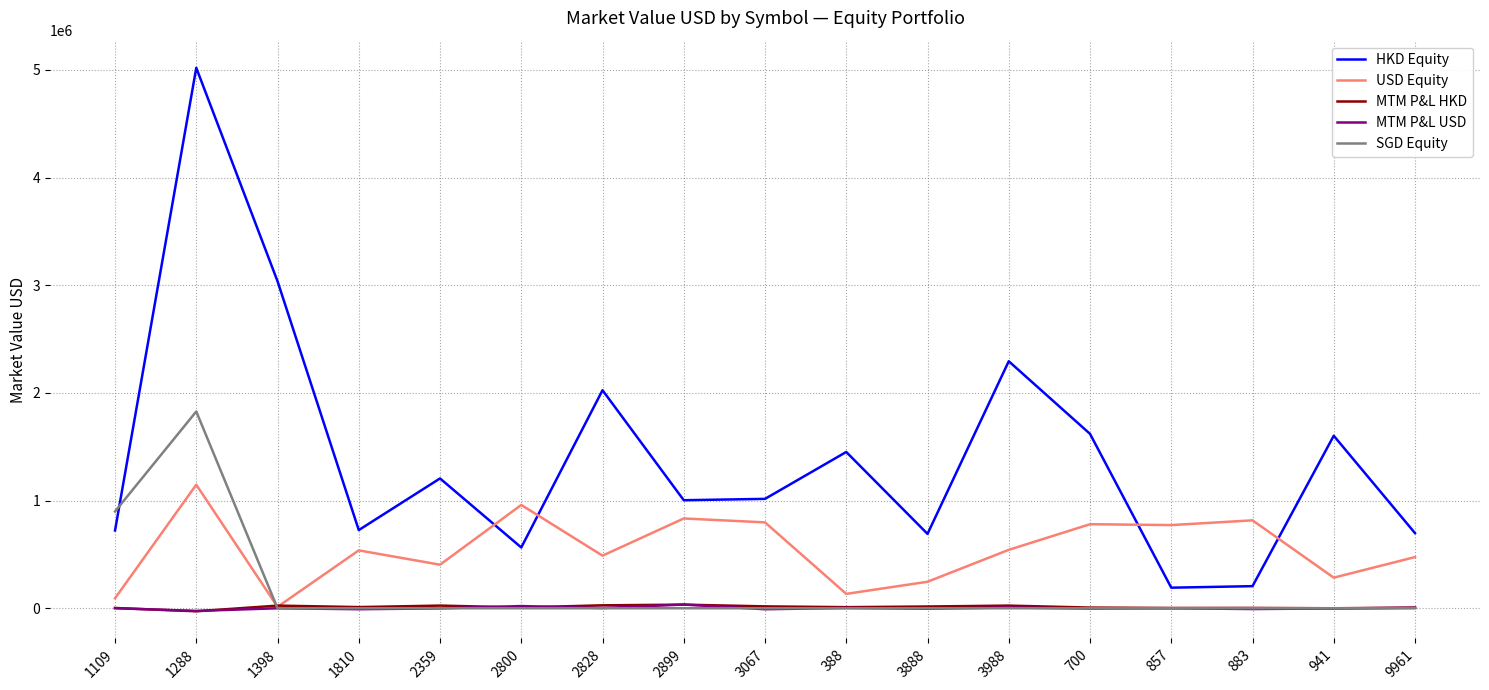

Which series has the largest range (max minus min)?

HKD Equity